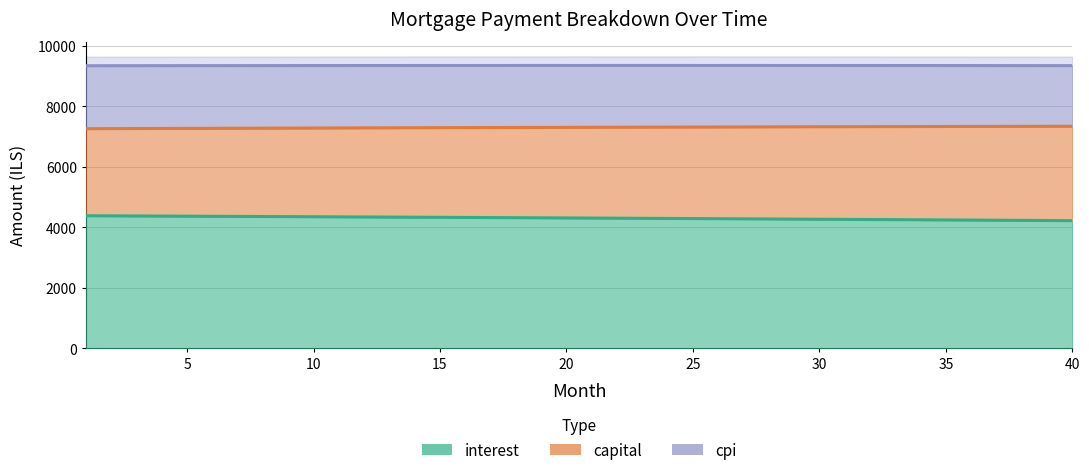

True or false: capital and interest intersect in this chart.

False